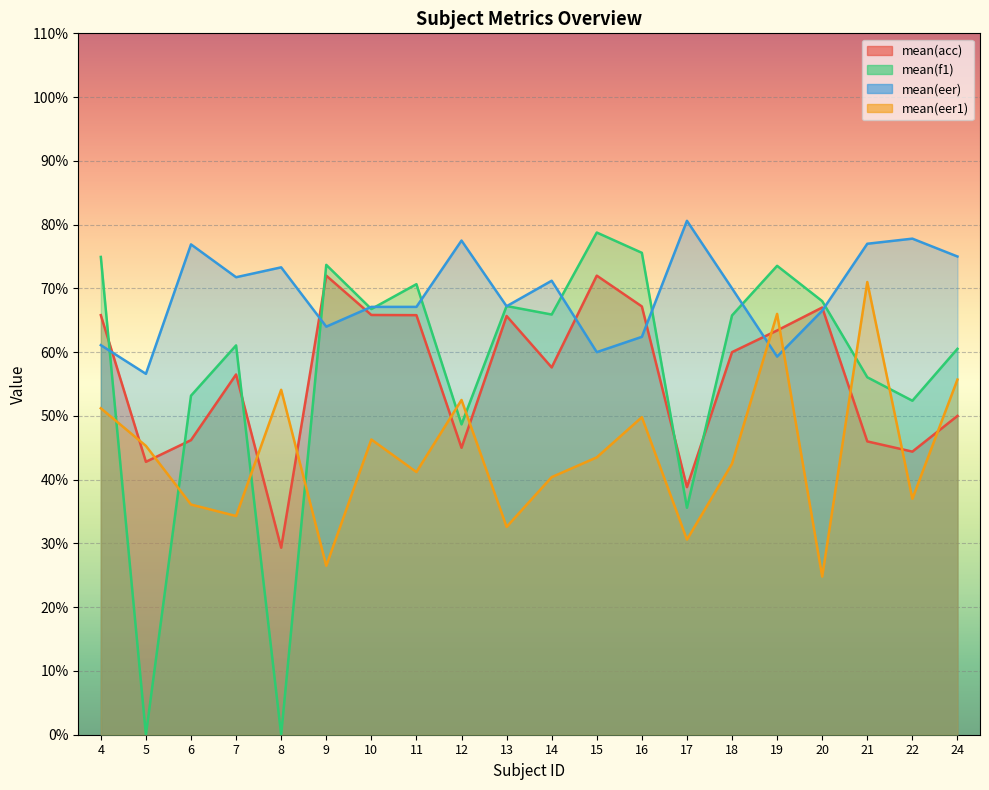

What is the sum of all mean(acc) values?

1121.3